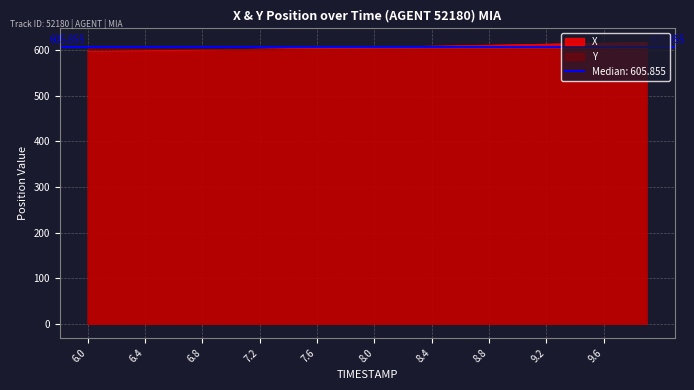

What is the difference between the maximum and minimum values in the Y series?

1.1